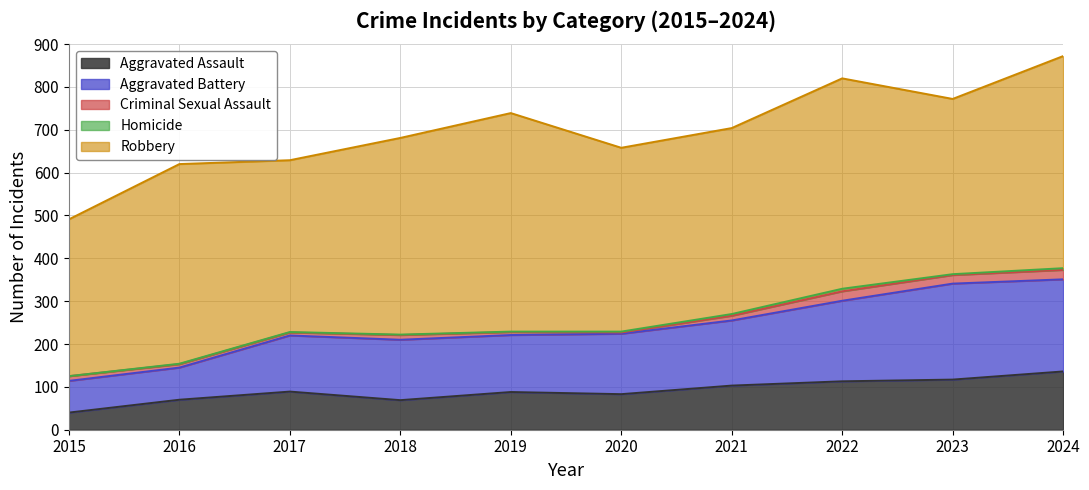

True or false: Robbery and Aggravated Battery intersect in this chart.

False